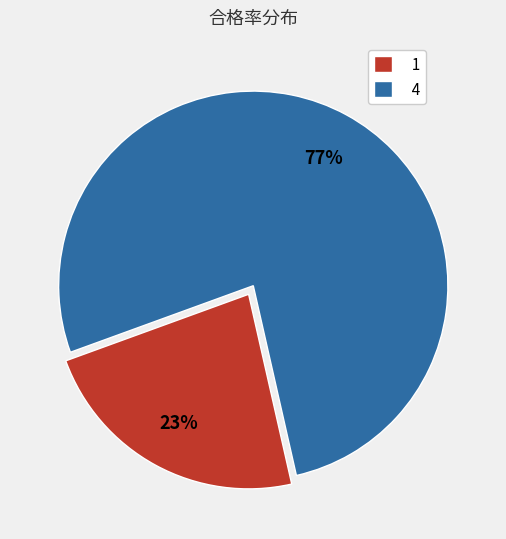

To the nearest percent, what is the combined percentage of 4 and 1?

100%